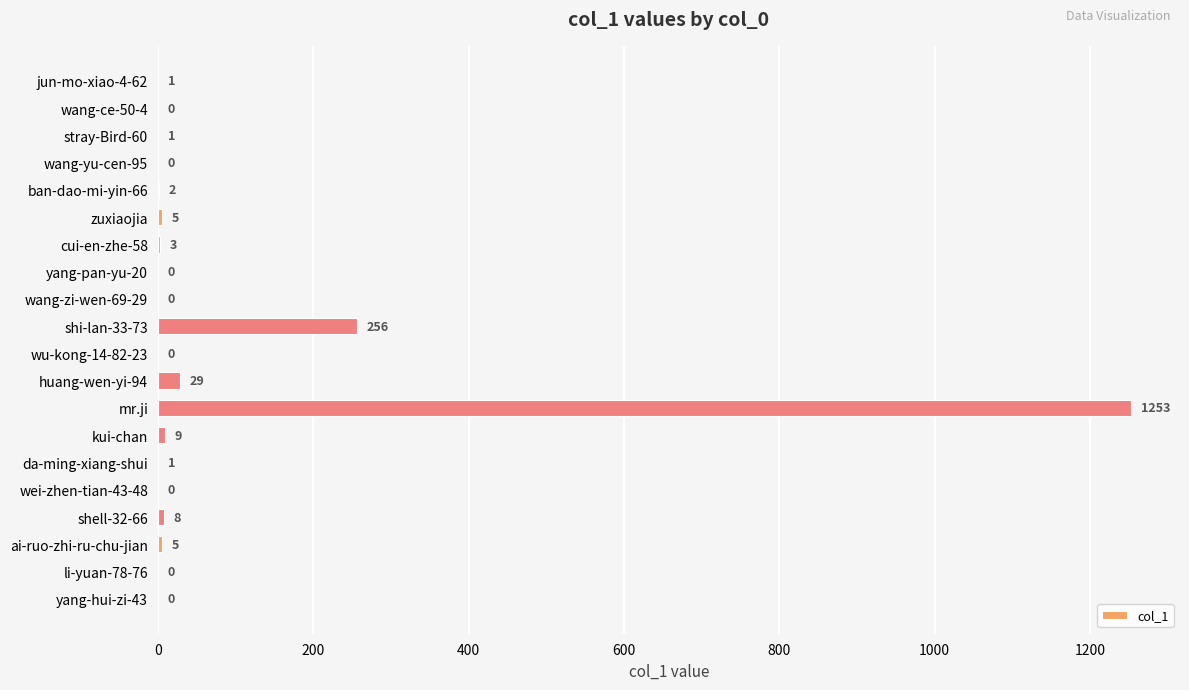

Reading bottom to top, what are all the values shown in this chart?

yang-hui-zi-43=0	li-yuan-78-76=0	ai-ruo-zhi-ru-chu-jian=5	shell-32-66=8	wei-zhen-tian-43-48=0	da-ming-xiang-shui=1	kui-chan=9	mr.ji=1253	huang-wen-yi-94=29	wu-kong-14-82-23=0	shi-lan-33-73=256	wang-zi-wen-69-29=0	yang-pan-yu-20=0	cui-en-zhe-58=3	zuxiaojia=5	ban-dao-mi-yin-66=2	wang-yu-cen-95=0	stray-Bird-60=1	wang-ce-50-4=0	jun-mo-xiao-4-62=1